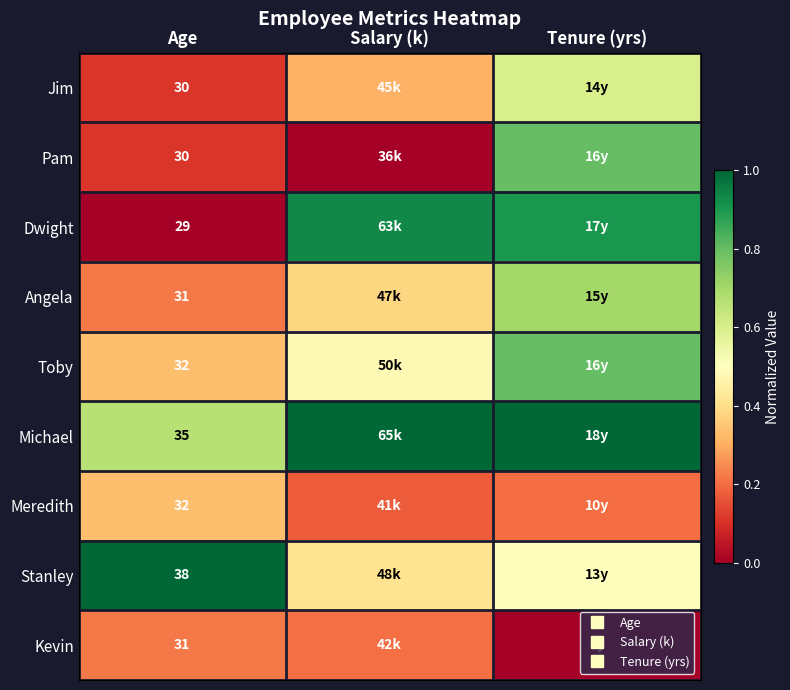

Is it true that Dwight equals 0.4 at Salary (k)?

False